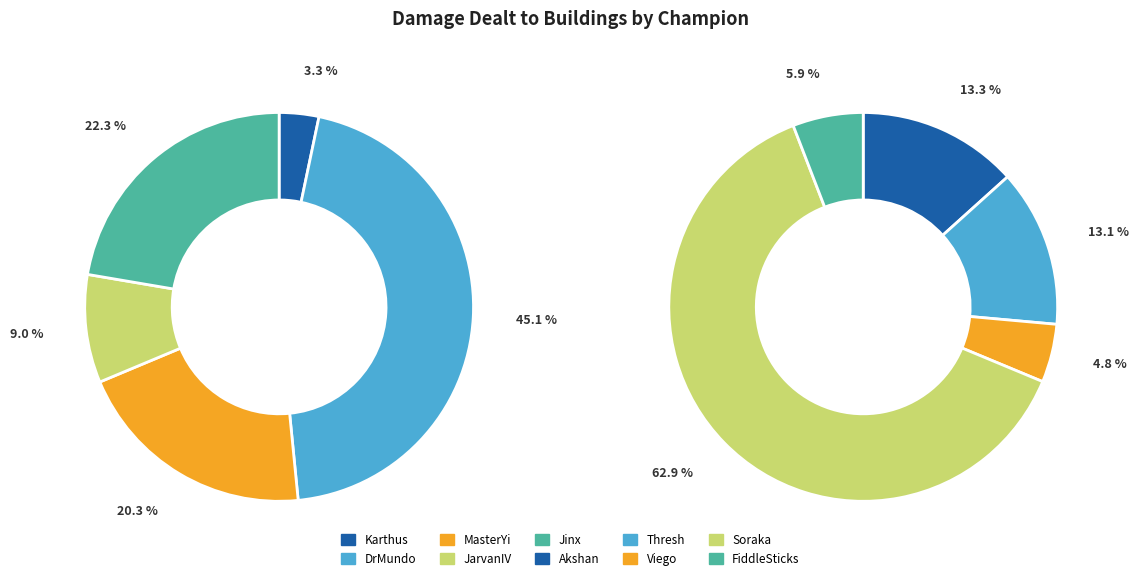

Is the sum of JarvanIV and Viego greater than half?

No